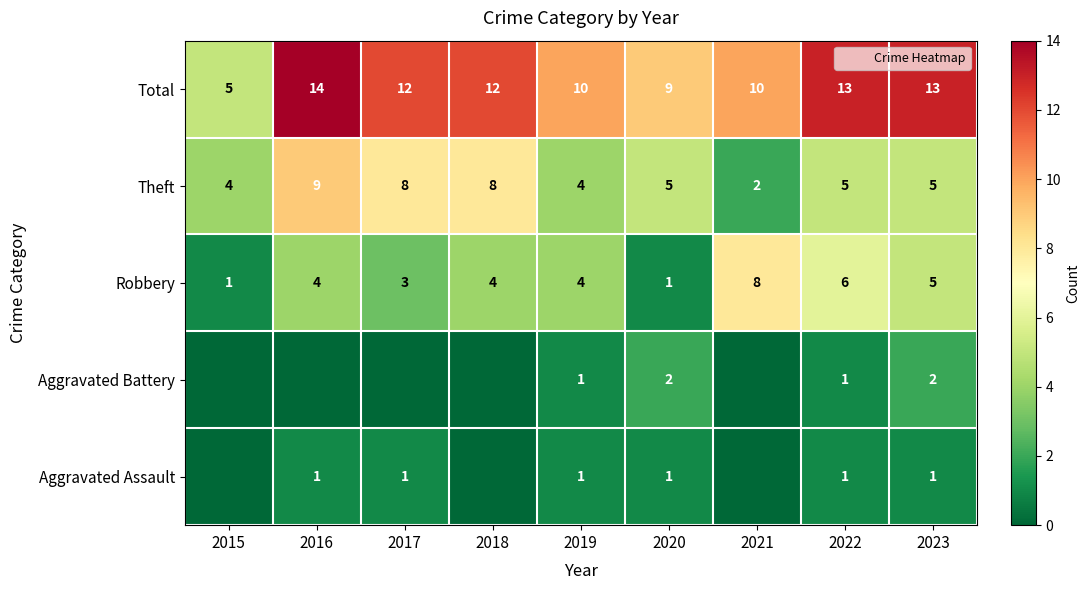

How many values in the Aggravated Assault series are below 1?

3